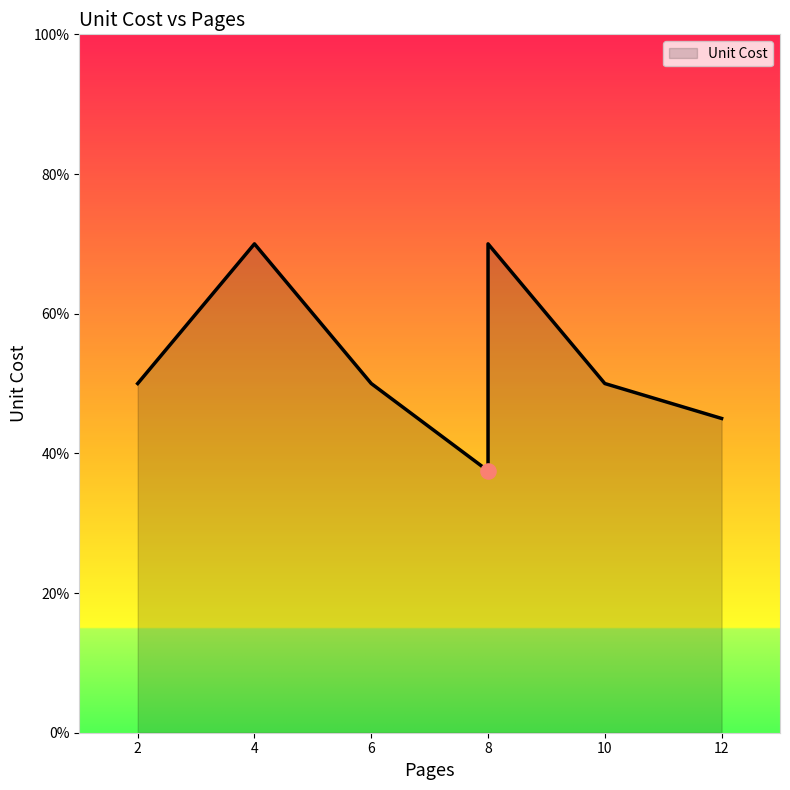

What is the ratio of the value at 2 to the value at 12?

1.1